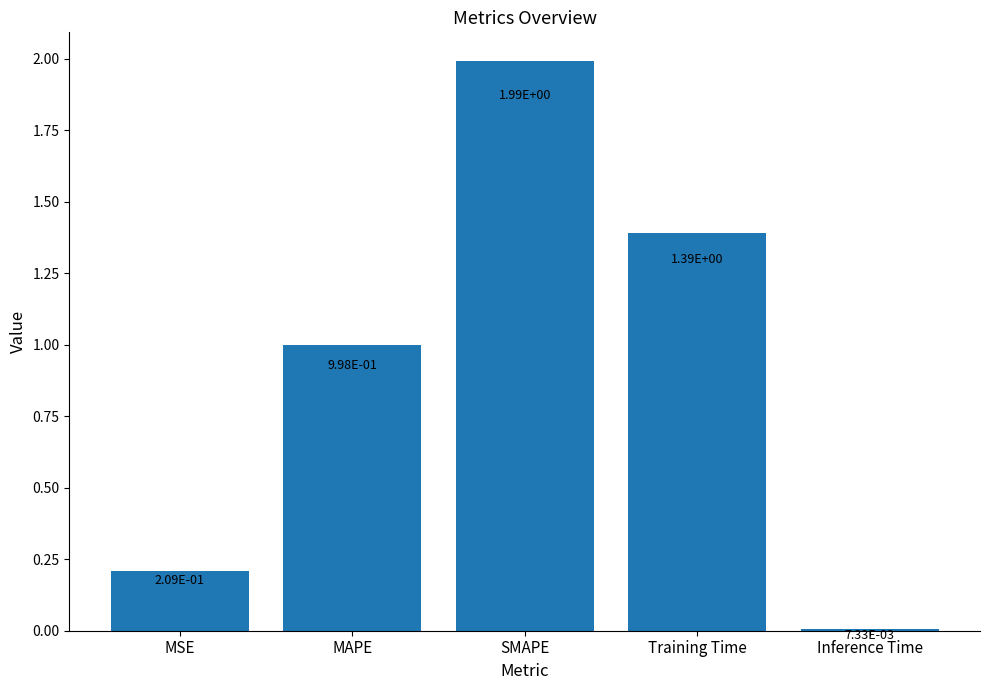

Rank the categories by value from highest to lowest.

SMAPE, Training Time, MAPE, MSE, Inference Time